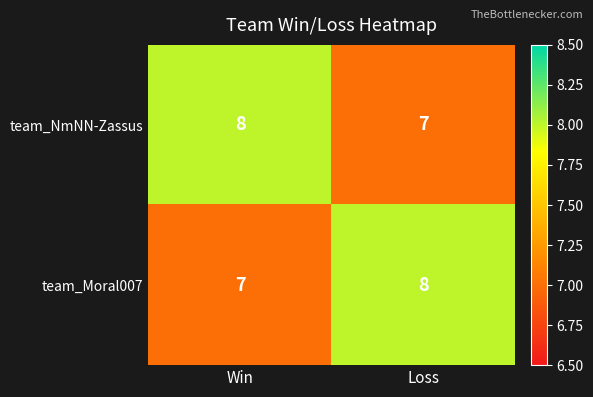

Reading left to right, what are all the values shown in this chart?

team_NmNN-Zassus: Win=8	Loss=7
team_Moral007: Win=7	Loss=8